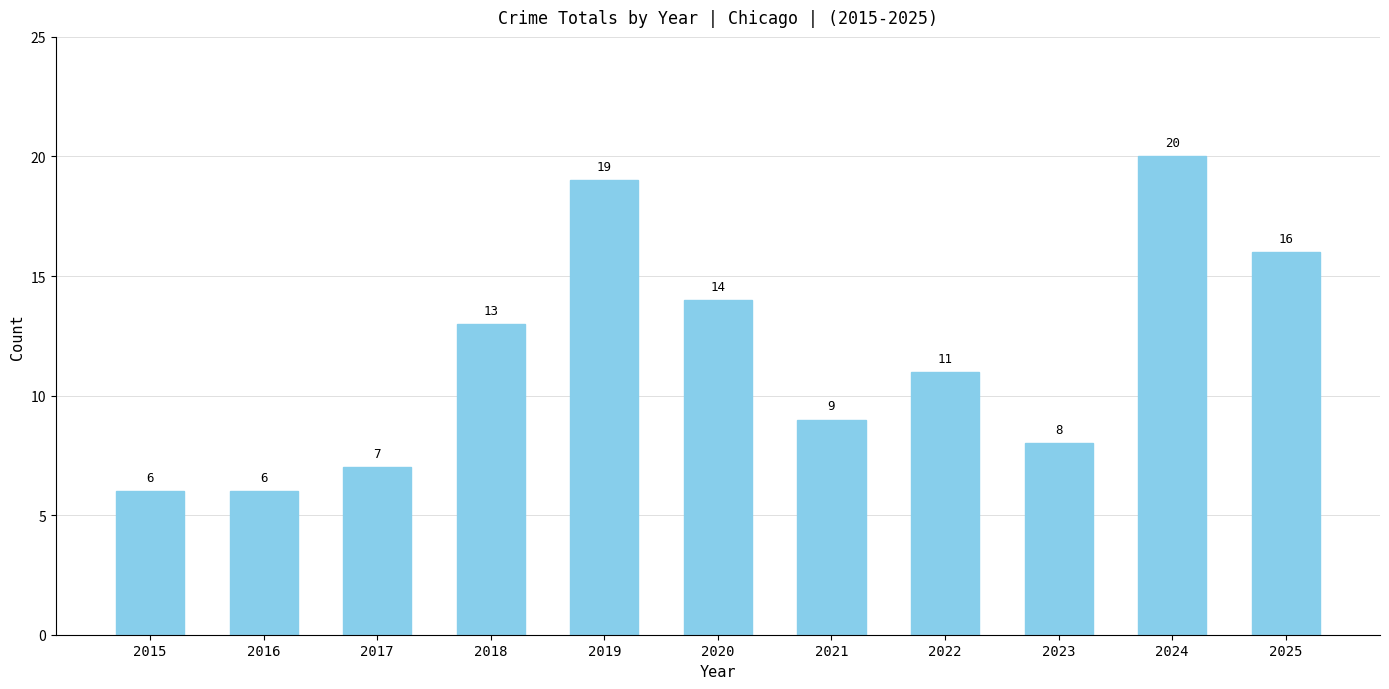

What is the value of the 4th bar from the left?

13